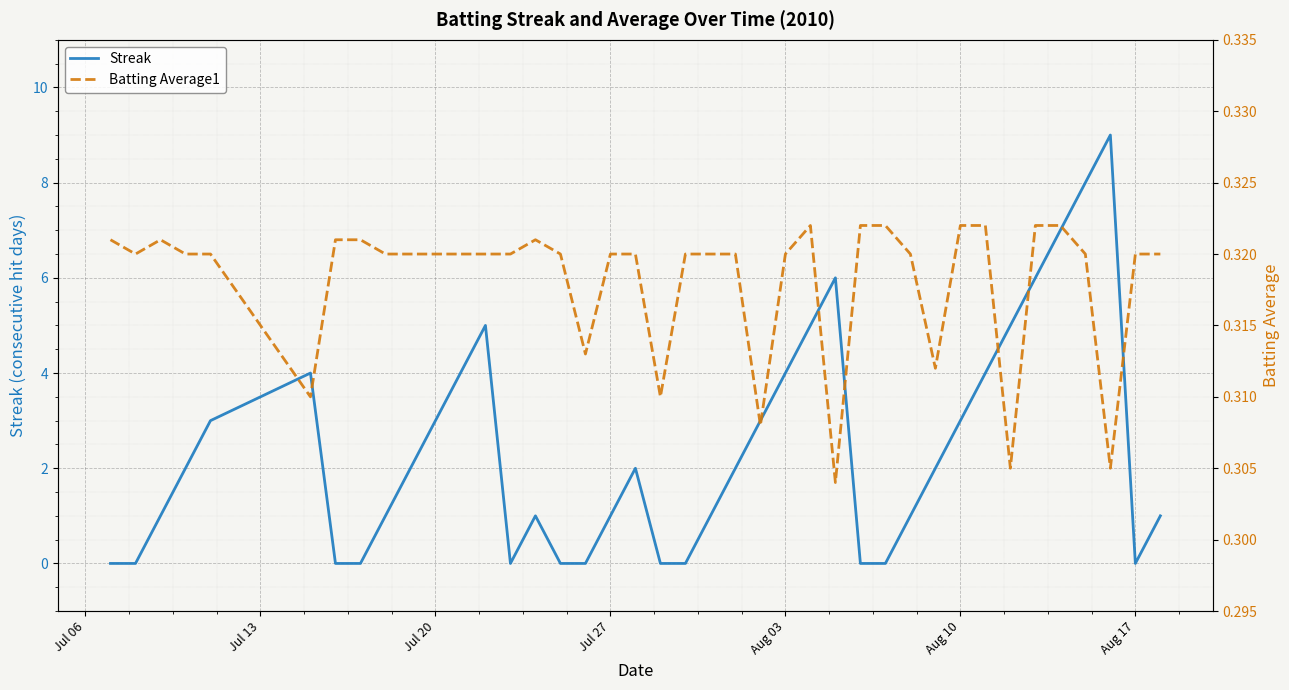

The Streak series shows -5 at Aug 17. True or false?

False